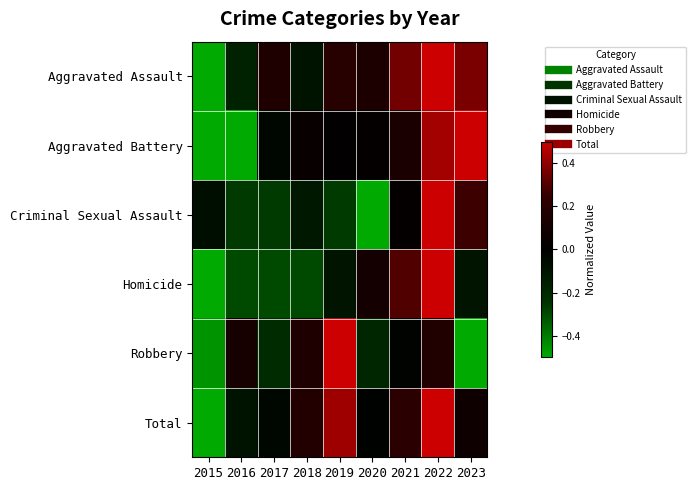

List the series in order of their peak value, lowest first.

Homicide, Criminal Sexual Assault, Aggravated Assault, Aggravated Battery, Robbery, Total